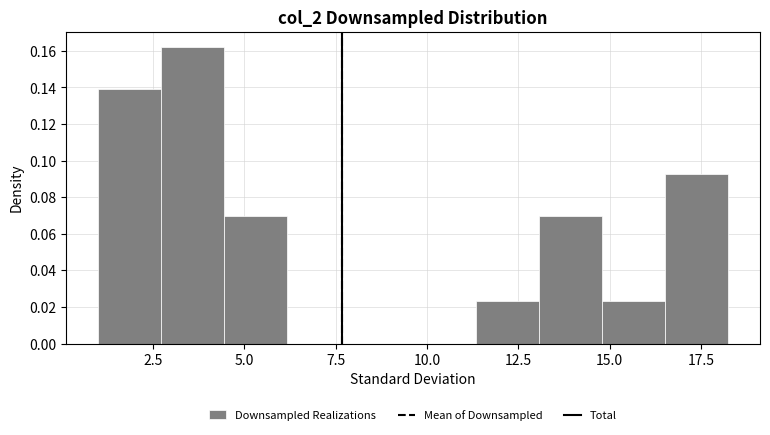

Read against the x-axis, roughly where is the centre of the tallest bar?

3.5